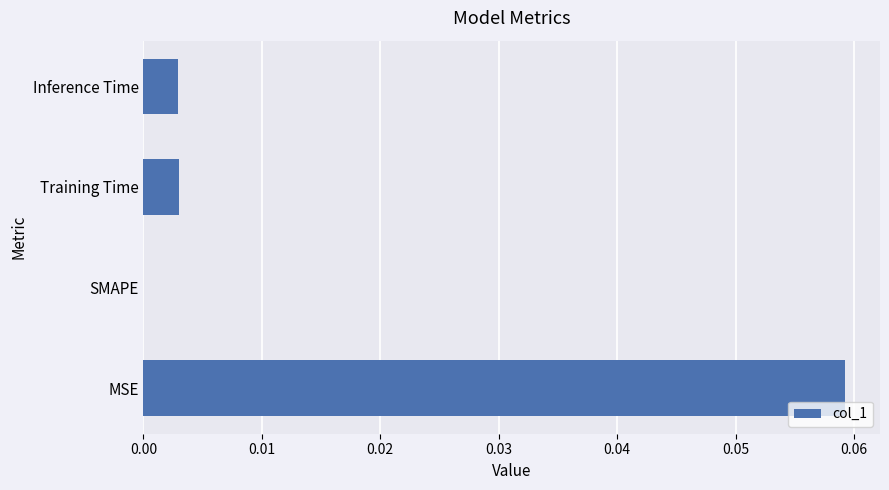

The value at SMAPE is 0.0. True or false?

True